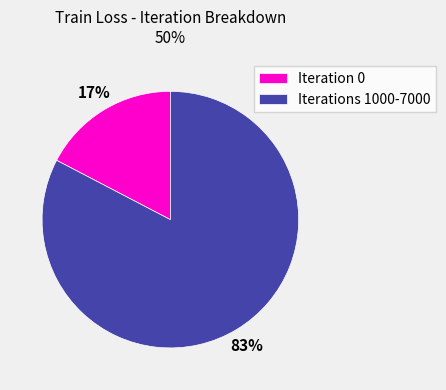

To the nearest percent, what percentage of the pie is Iteration 0?

17%